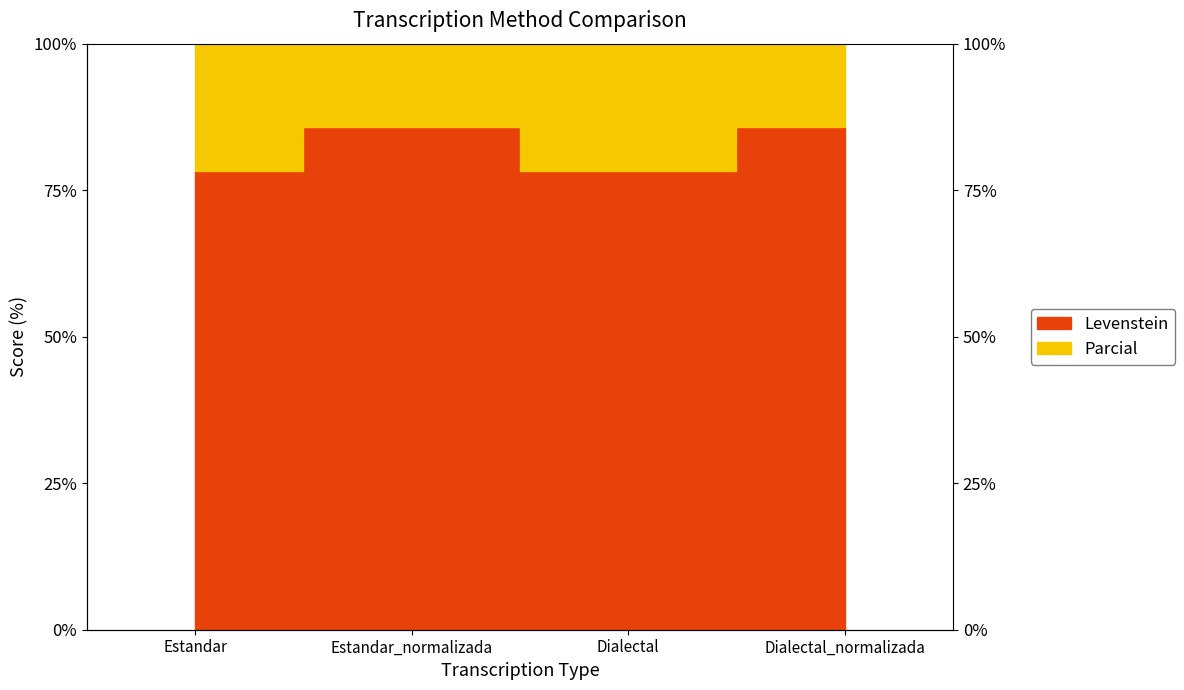

Rank the categories by value from lowest to highest.

Estandar, Dialectal, Estandar_normalizada, Dialectal_normalizada